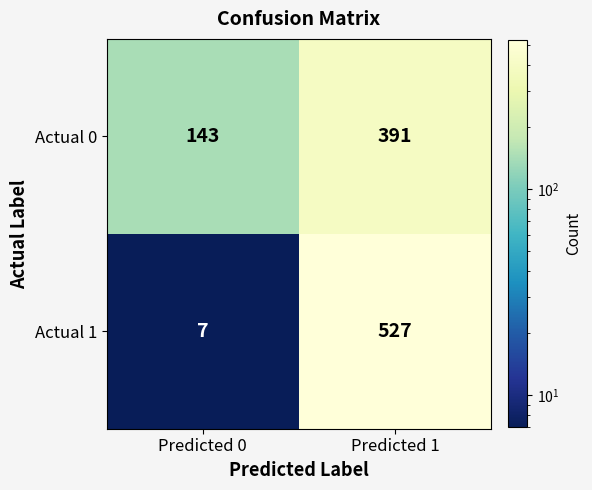

What is the greatest value displayed?

527